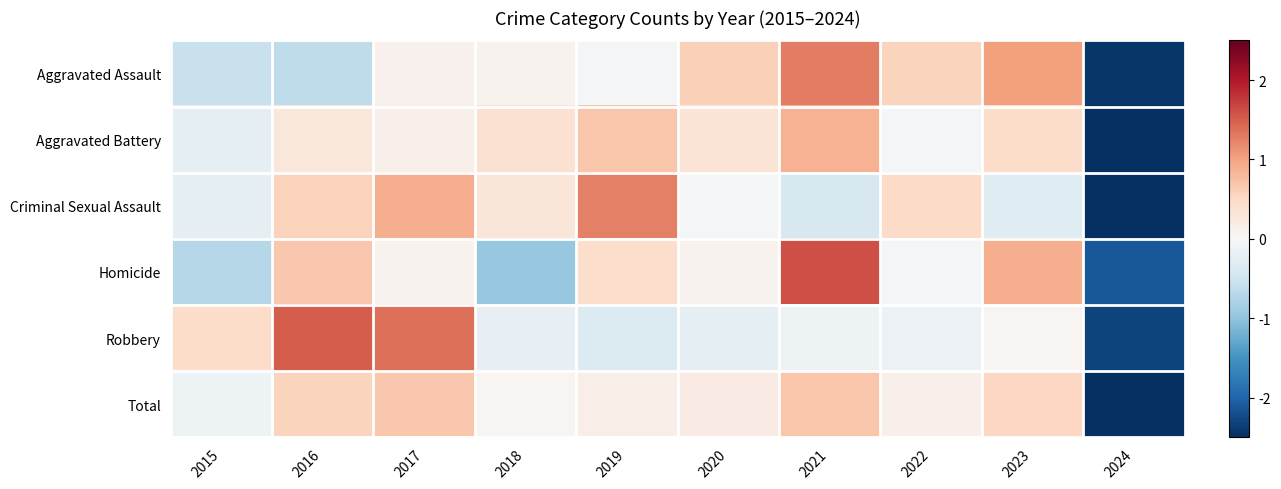

List the series in order of their peak value, lowest first.

Total, Aggravated Battery, Criminal Sexual Assault, Aggravated Assault, Robbery, Homicide